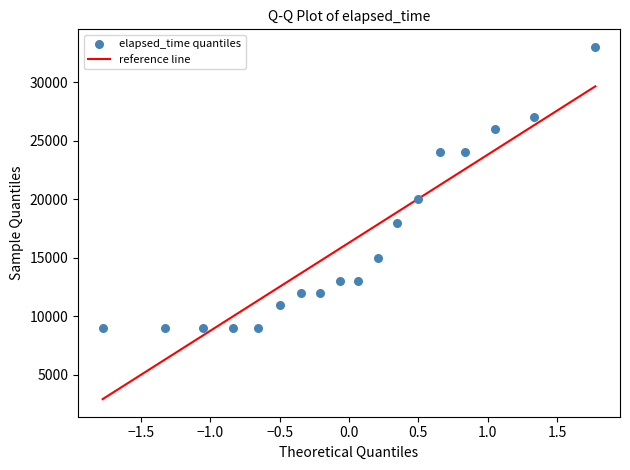

What Y value in the scatter plot is closest to 21000?

20000